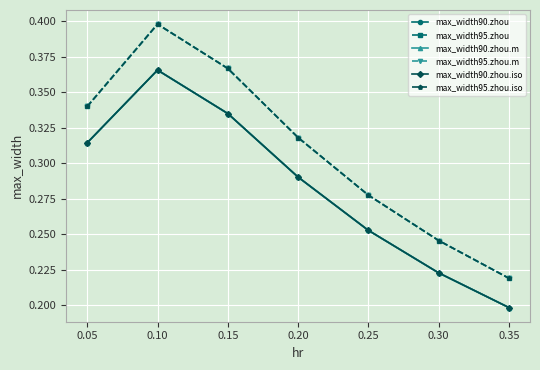

Does the chart have visible grid lines?

Yes